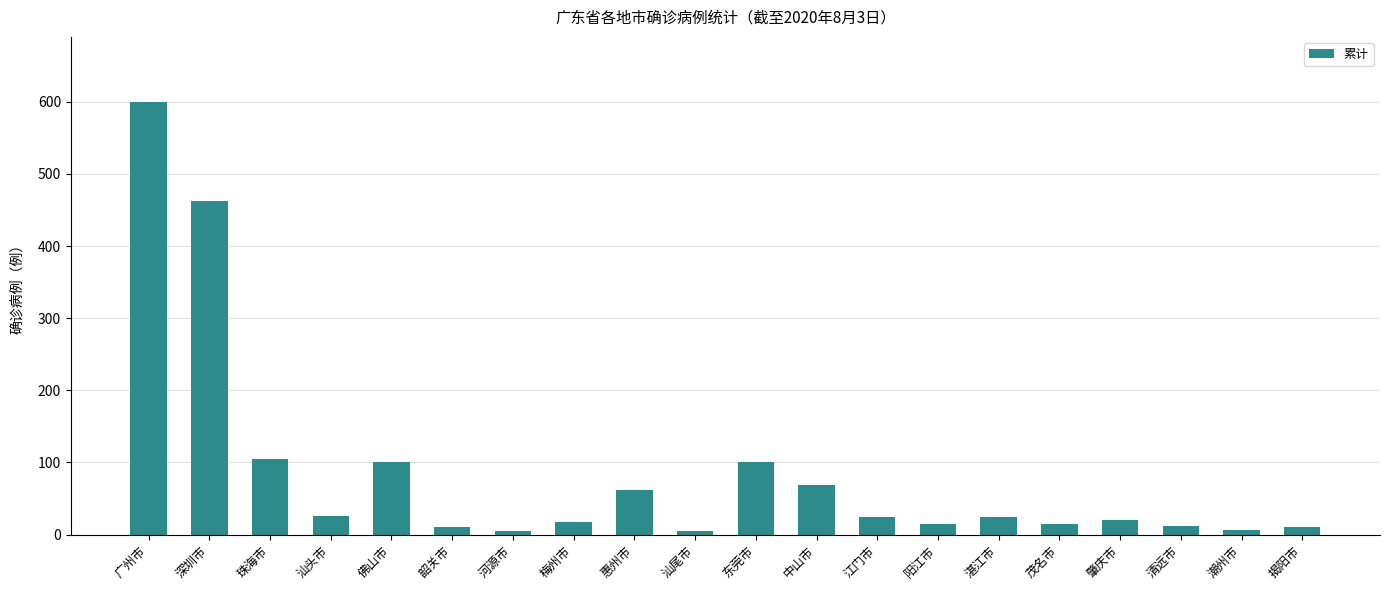

The chart shows a value of 100 at 佛山市. True or false?

True